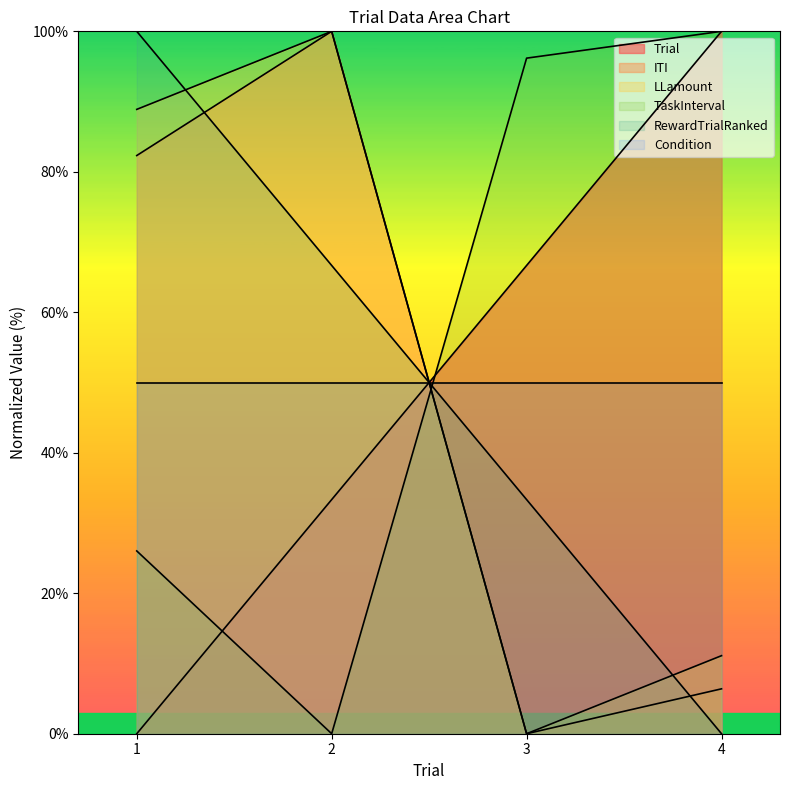

Which series has the widest spread of values?

Trial